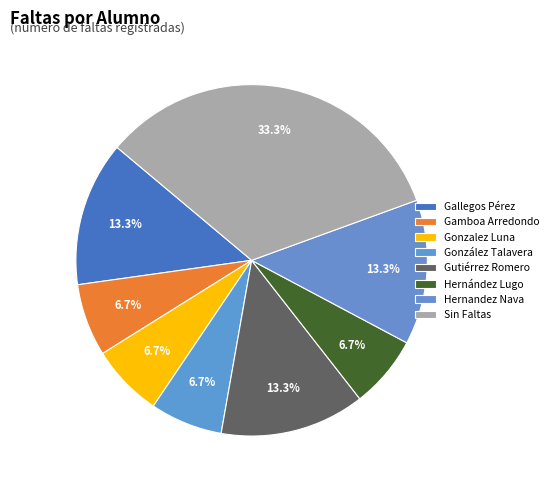

How many slices are in this pie chart?

8